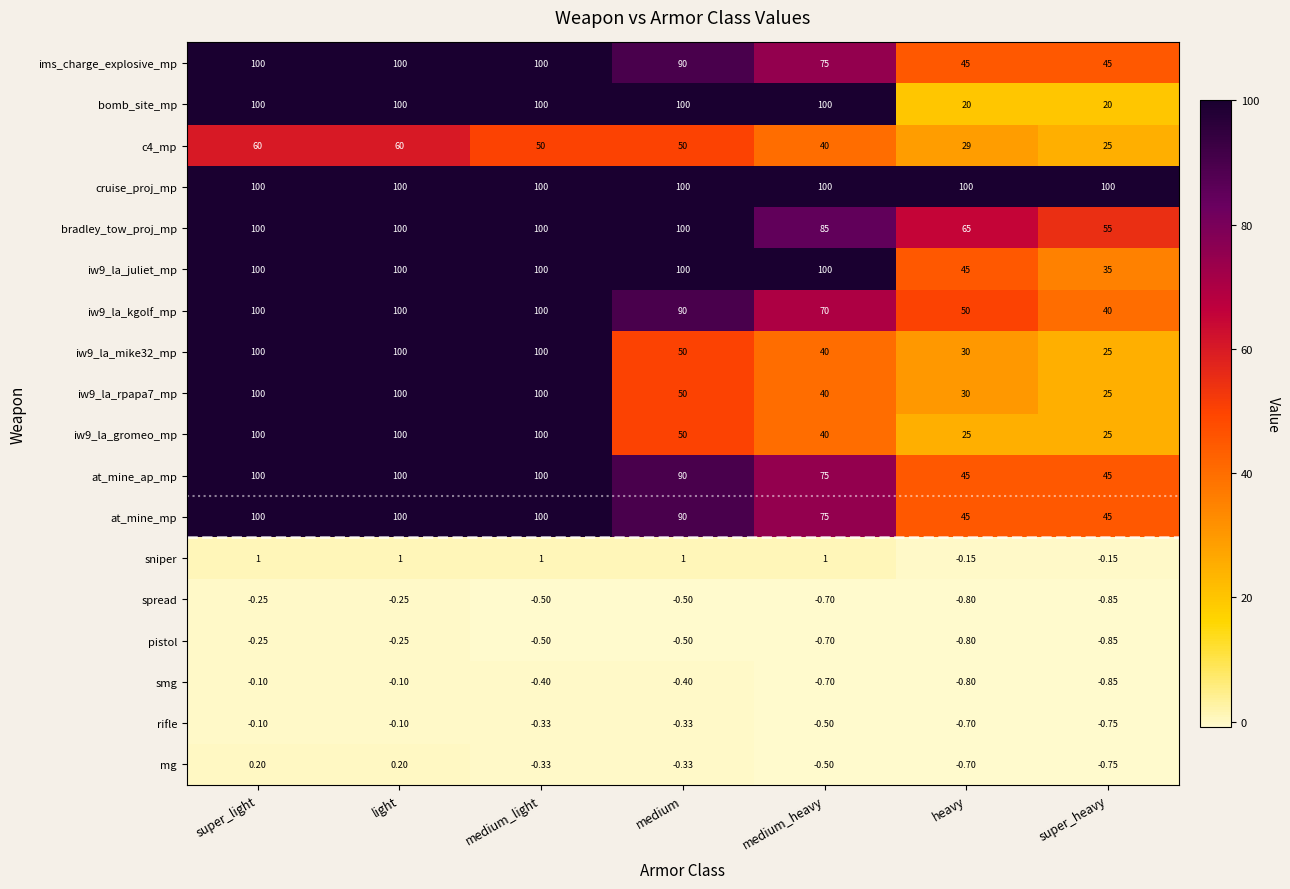

Which series has the largest total across all categories?

cruise_proj_mp